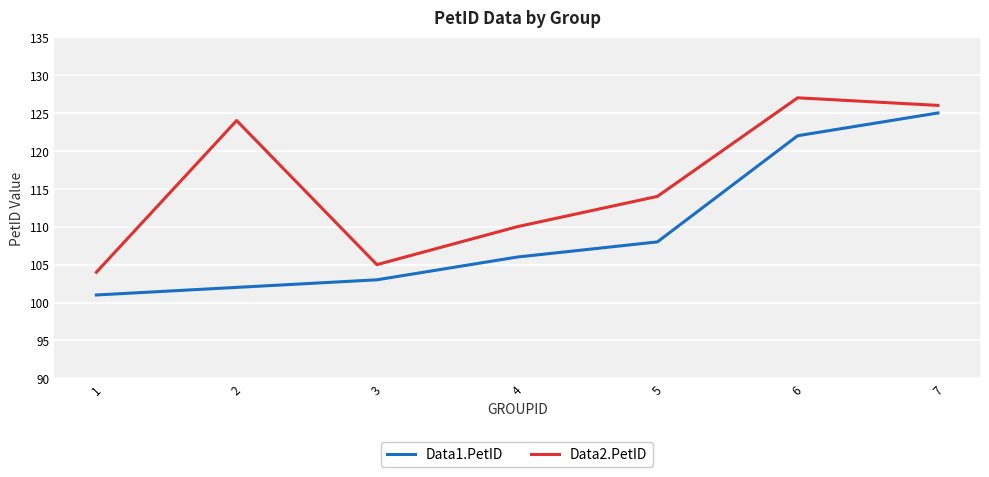

What are all the series names shown in the legend?

Data1.PetID, Data2.PetID